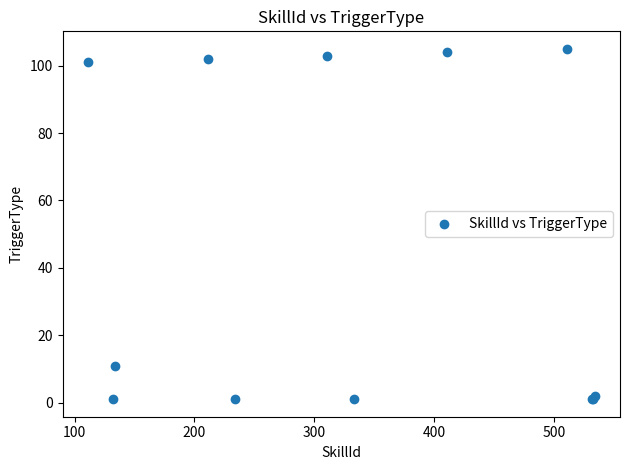

What Y value in the scatter plot is closest to 53?

11